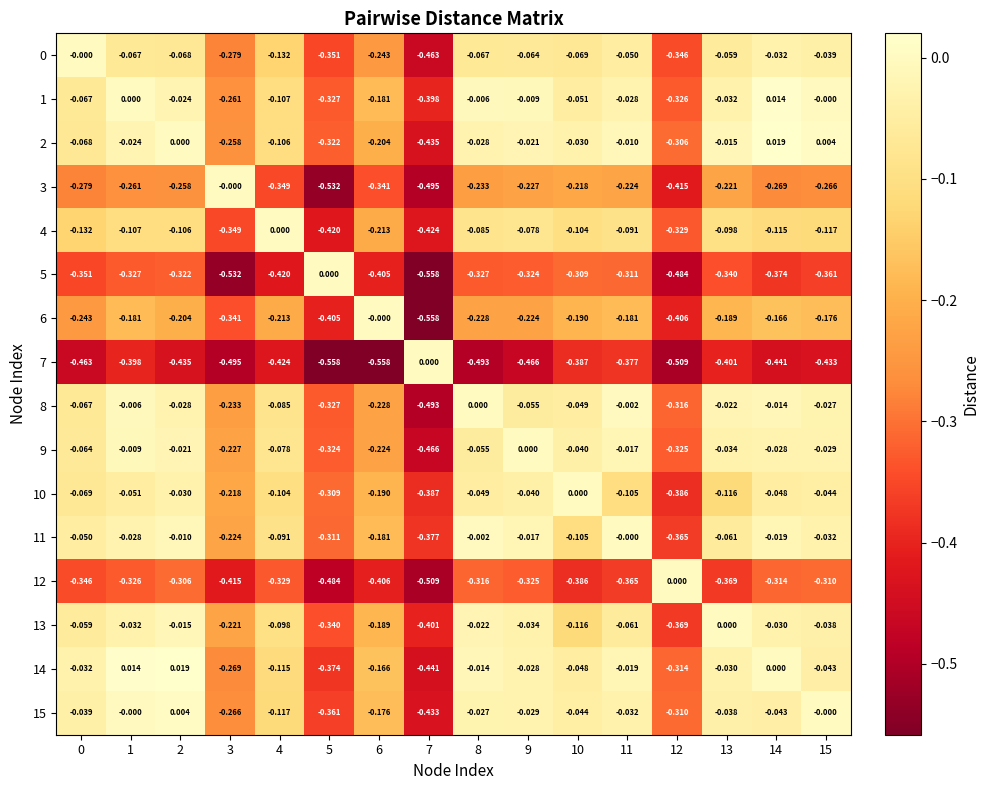

Is the value of 8 at 15 greater than the value of 13 at 5?

Yes